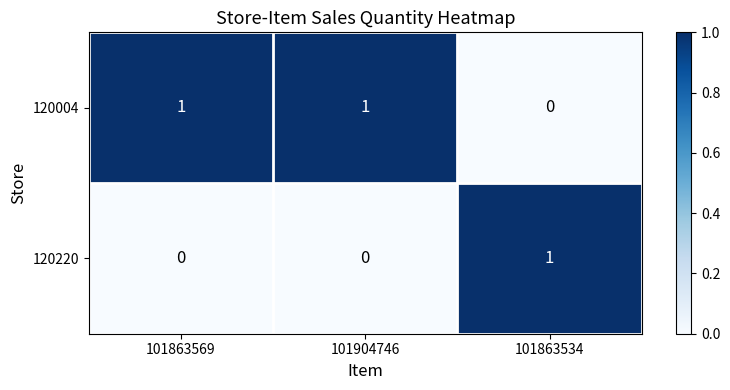

Is it true that 120004 equals 1 at 101863569?

True